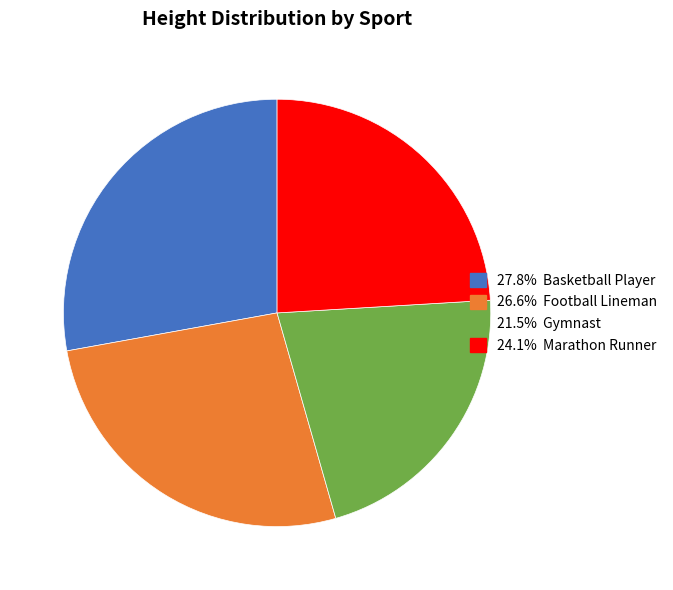

Is there any slice that represents more than half of the pie?

No